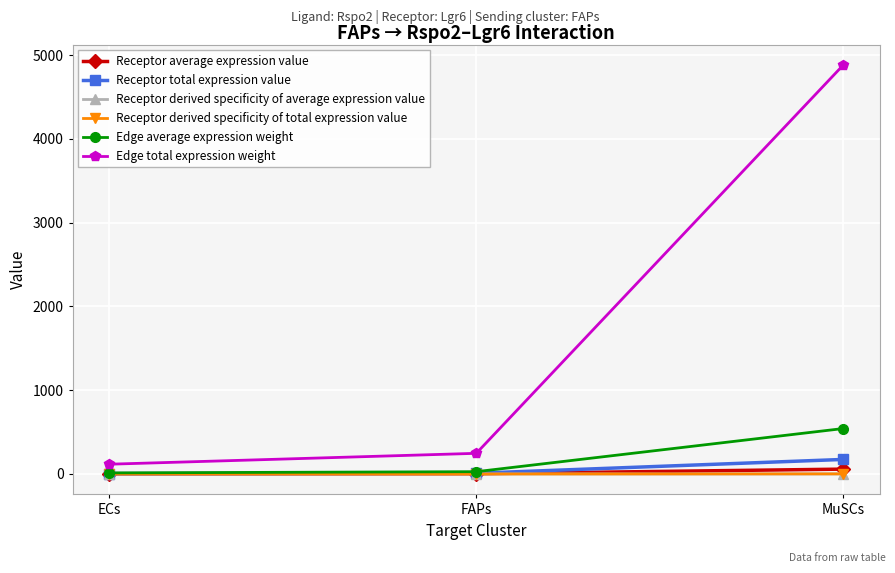

At how many categories does at least one series exceed 165?

2